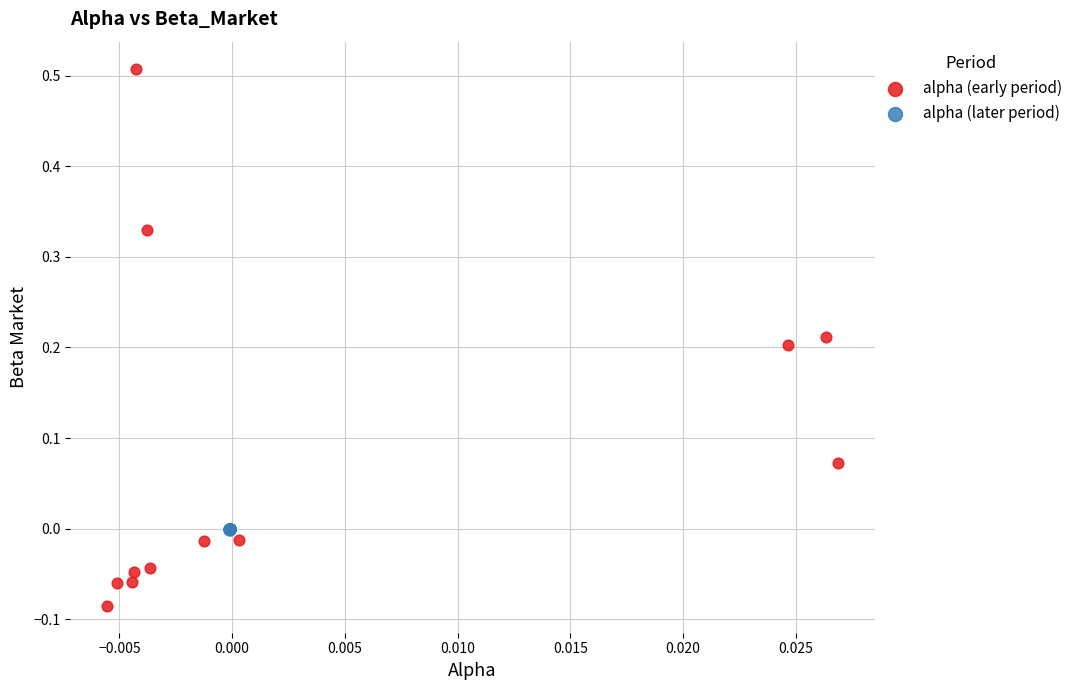

Which series has the widest spread of Y values?

alpha (early period)